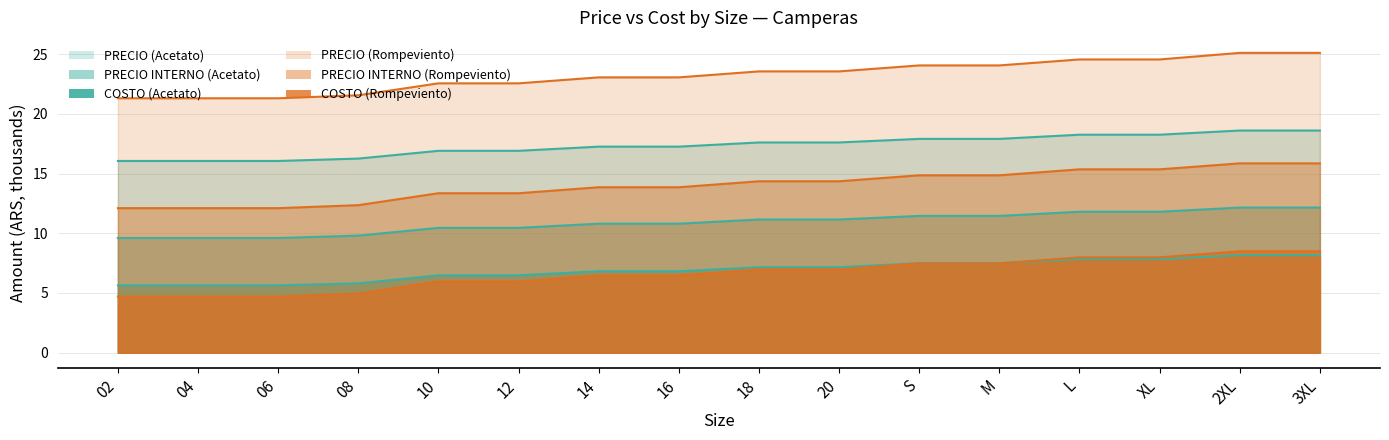

True or false: PRECIO (Campera Acetato) and COSTO (Campera Rompeviento) cross at least once.

False